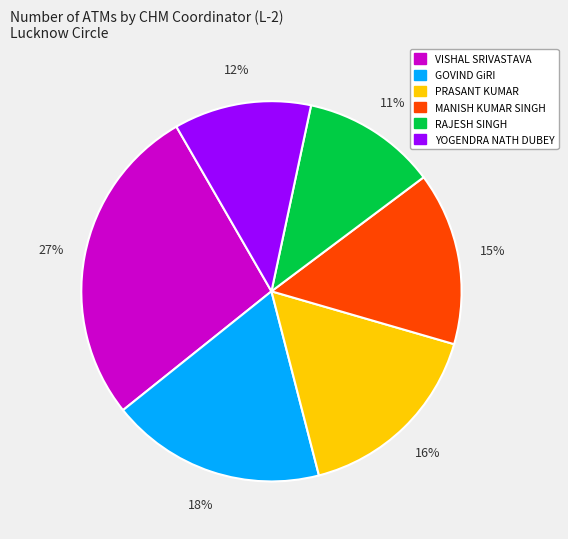

Is there a majority slice in this chart?

No